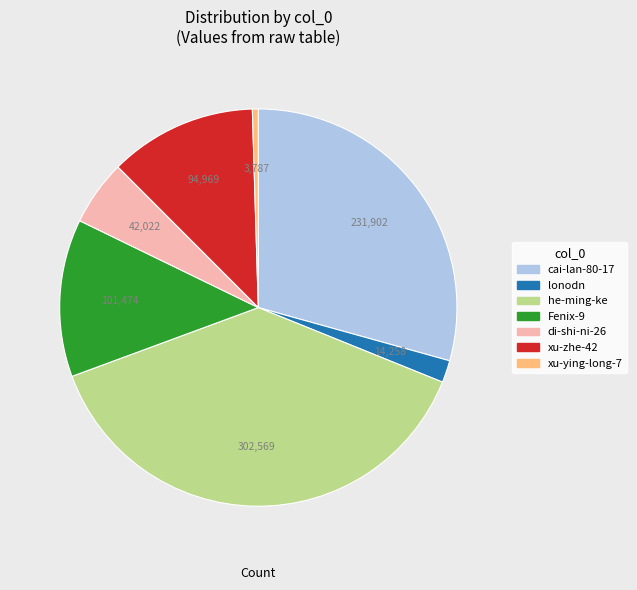

Do xu-ying-long-7 and cai-lan-80-17 together represent more than half of the pie?

No